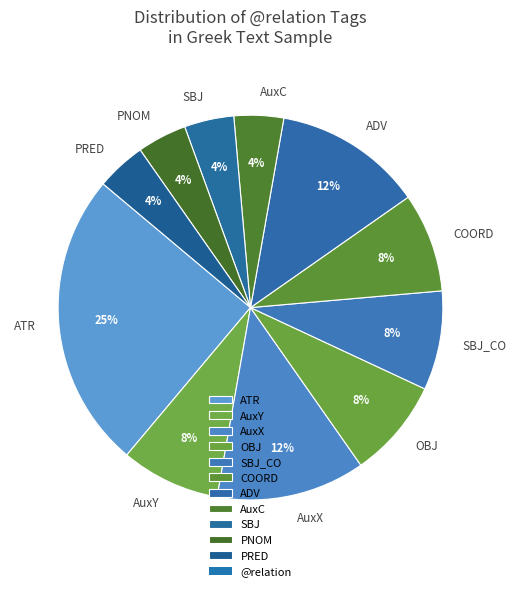

How many slices are in this pie chart?

11